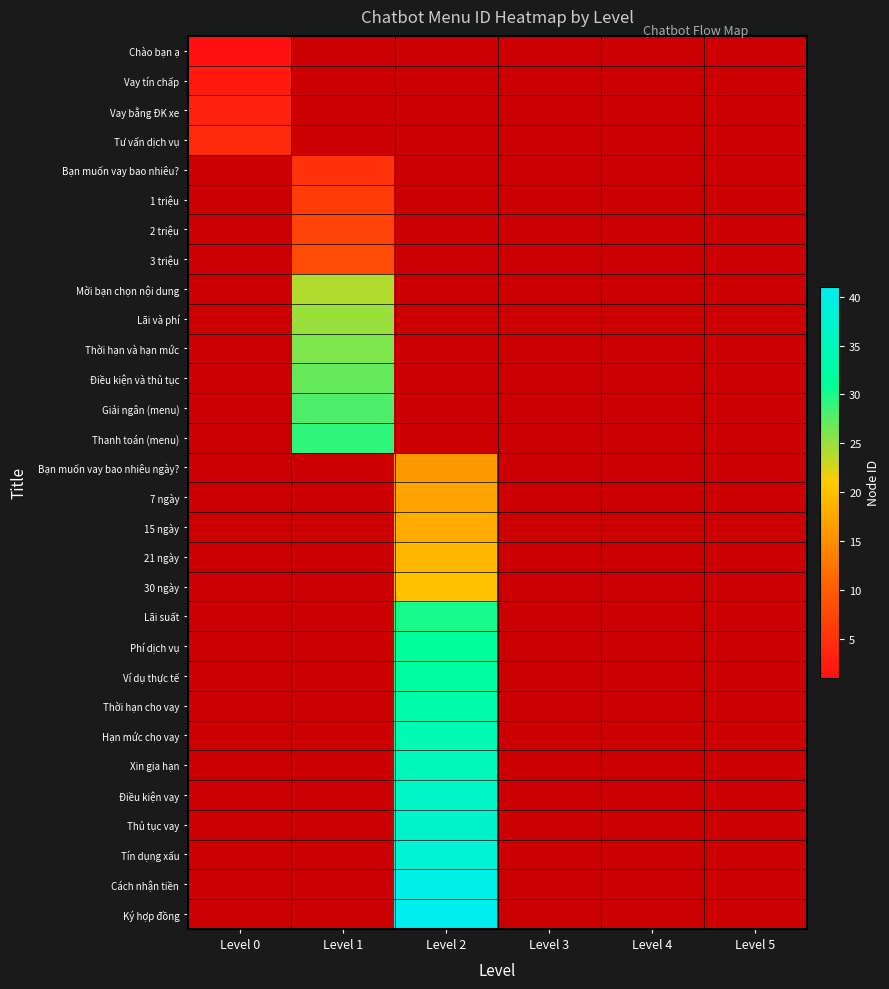

List the labels in order of Tư vấn dịch vụ value, largest first.

Level 0, Level 1, Level 2, Level 3, Level 4, Level 5